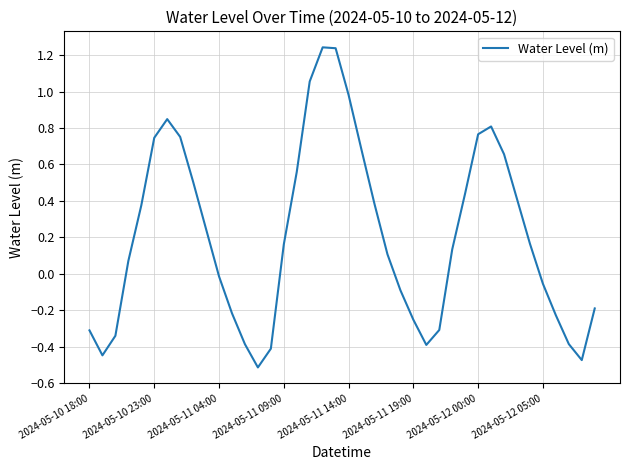

How many points are higher than both their immediate neighbors (excluding endpoints)?

3